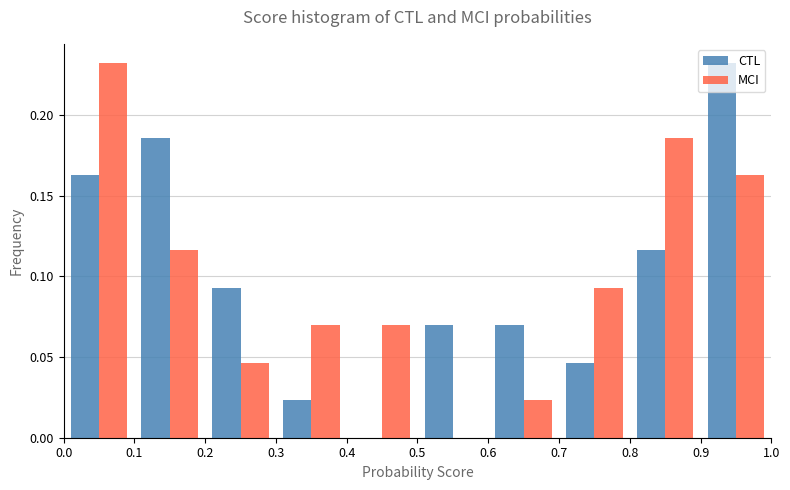

In the MCI series, which range on the x-axis has the tallest bar?

0.0 to 0.1